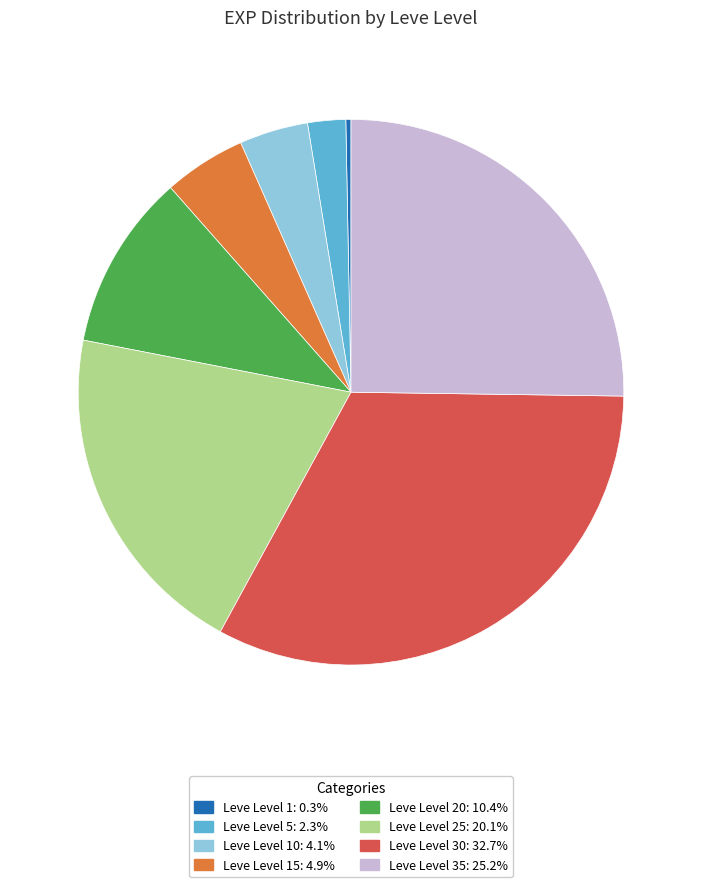

Does any single category account for the majority?

No